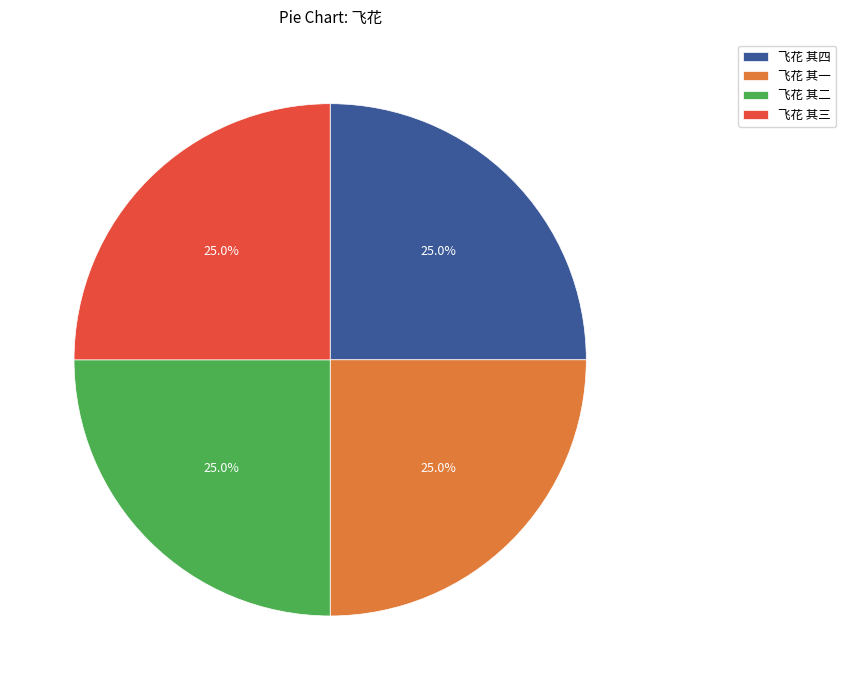

What is the ratio of the value at 飞花 其一 to the value at 飞花 其三?

1.0